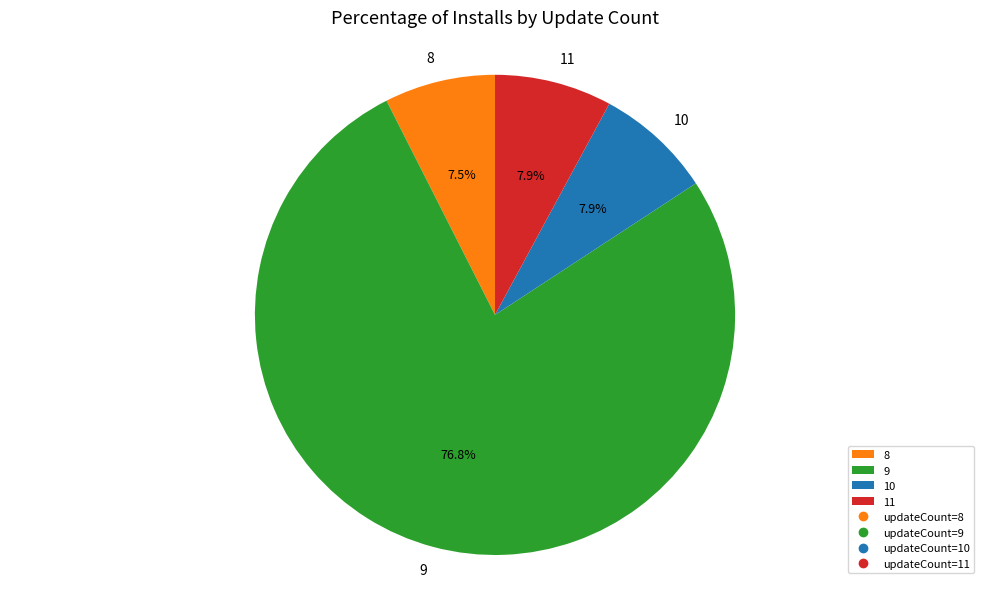

What percentage do 9 and 10 together represent?

84.6%